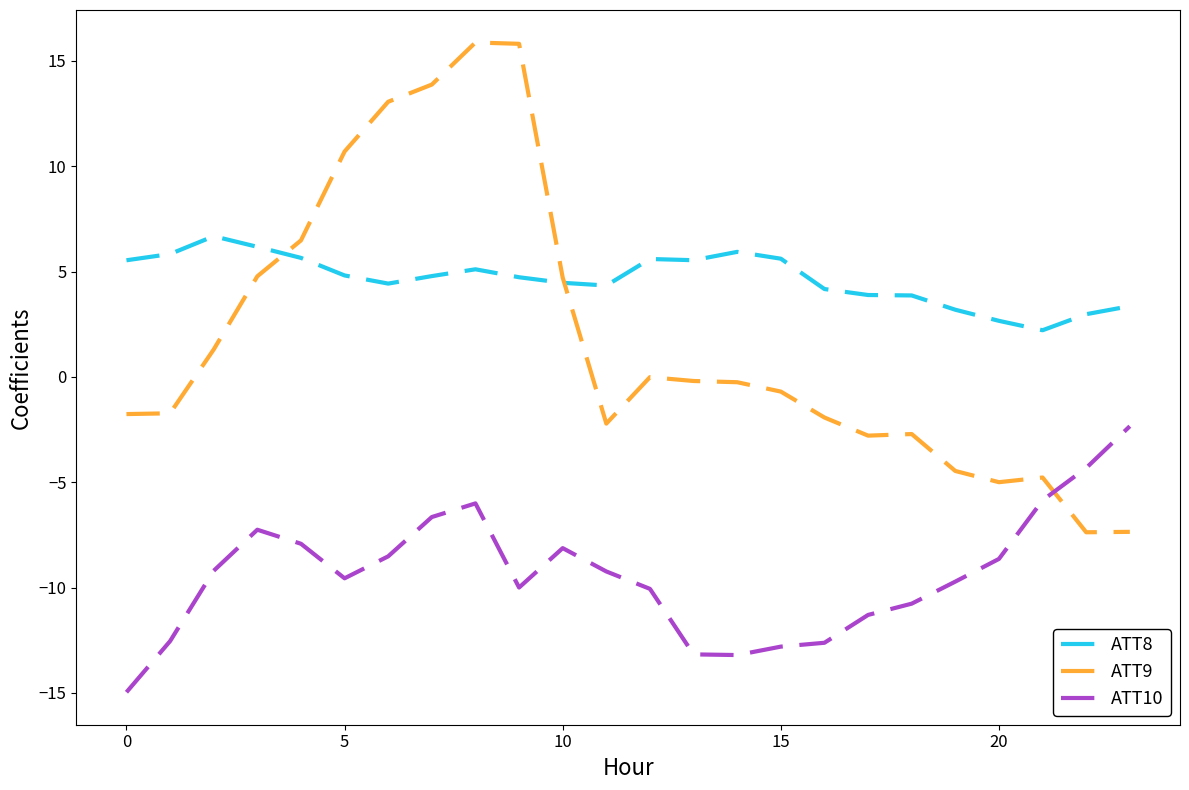

What is the sum of all ATT9 values?

43.3